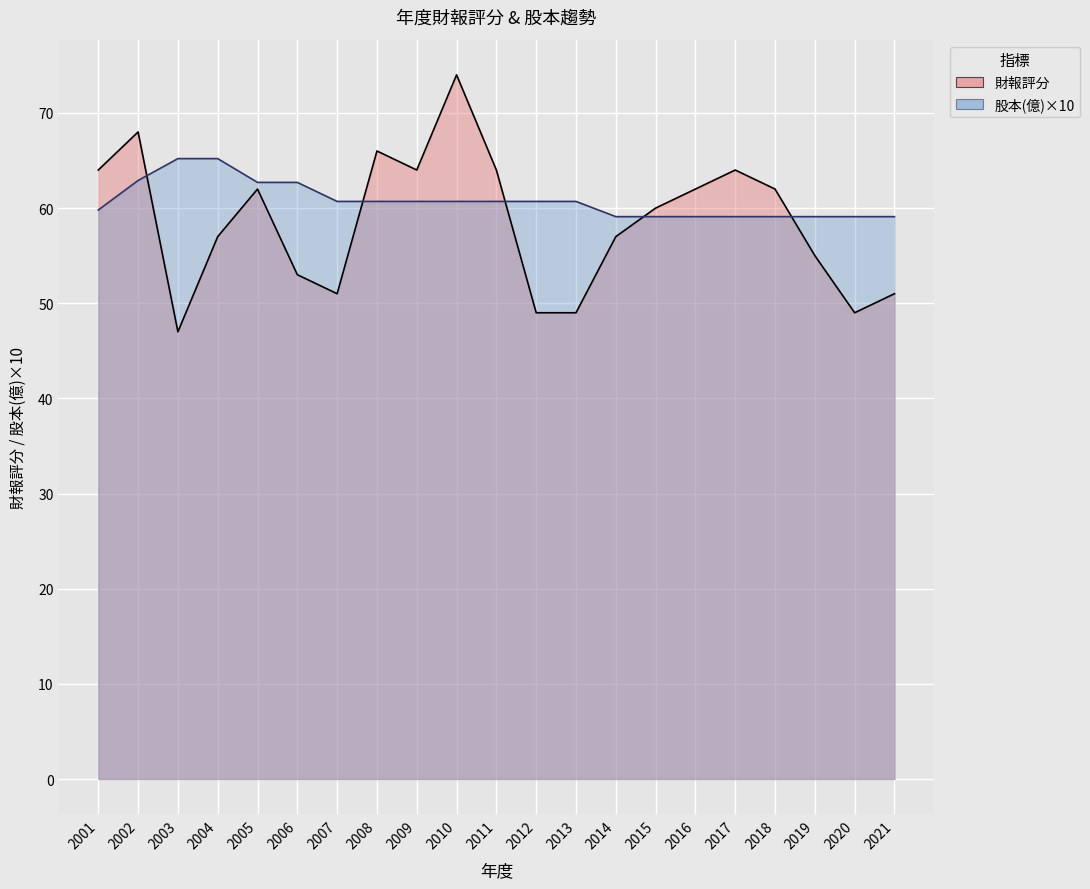

Reading left to right, transcribe all the data shown in this chart.

財報評分: 64.0	68.0	47.0	57.0	62.0	53.0	51.0	66.0	64.0	74.0	64.0	49.0	49.0	57.0	60.0	62.0	64.0	62.0	55.0	49.0	51.0
股本(億): 59.8	62.9	65.2	65.2	62.7	62.7	60.7	60.7	60.7	60.7	60.7	60.7	60.7	59.1	59.1	59.1	59.1	59.1	59.1	59.1	59.1